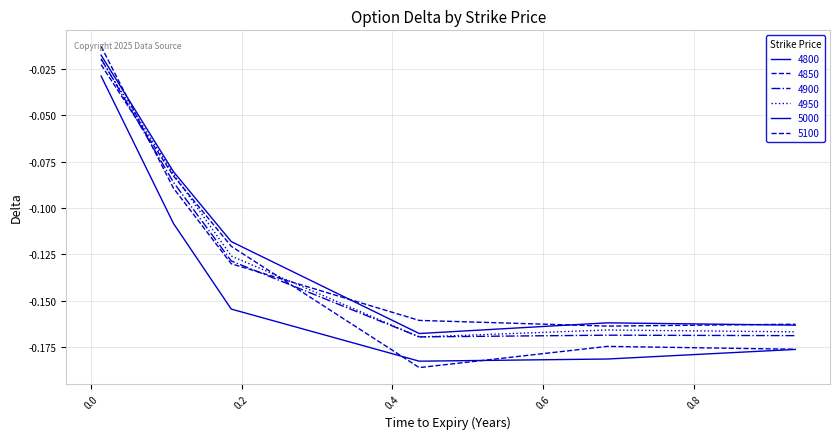

Does the chart have visible grid lines?

Yes